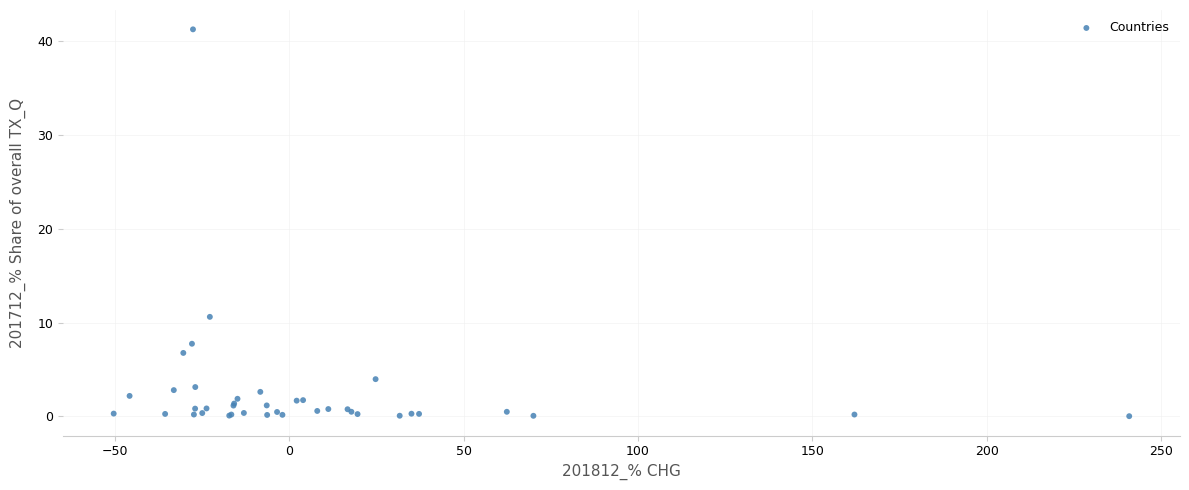

What Y value in the scatter plot is closest to 20?

10.6